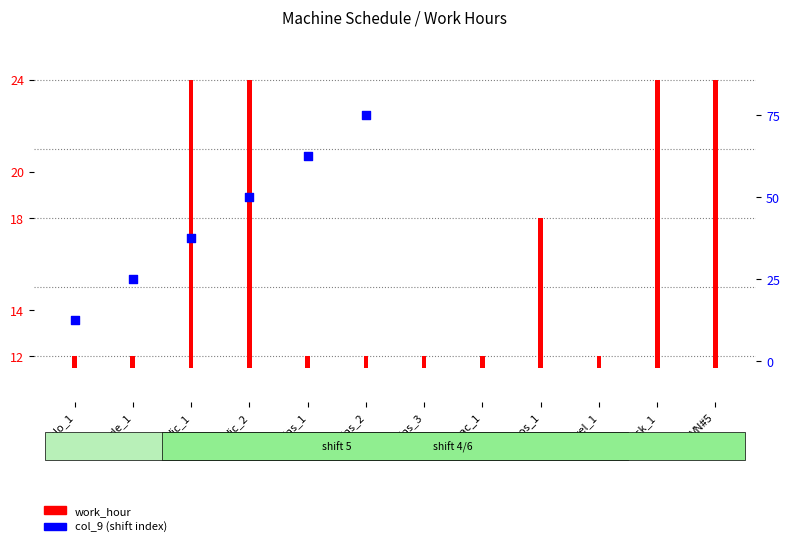

Approximately how many times larger is the value at ins_1 compared to dic_2?

1.2